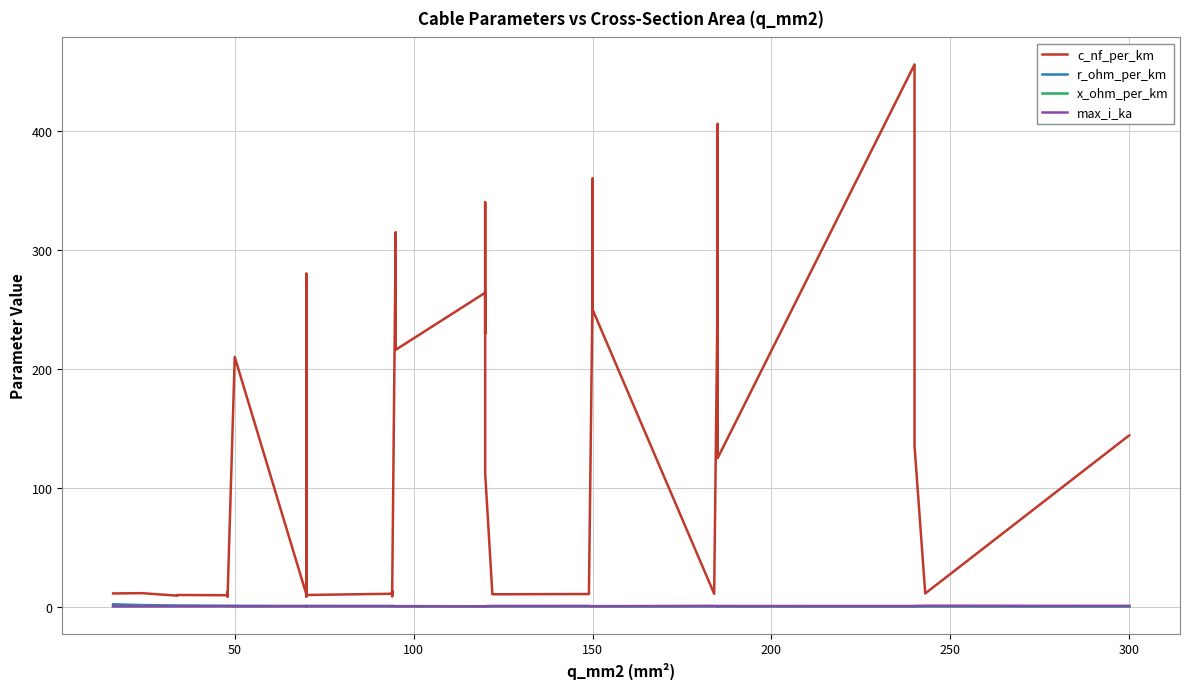

After their last crossing, which series has the higher values: r_ohm_per_km or x_ohm_per_km?

x_ohm_per_km